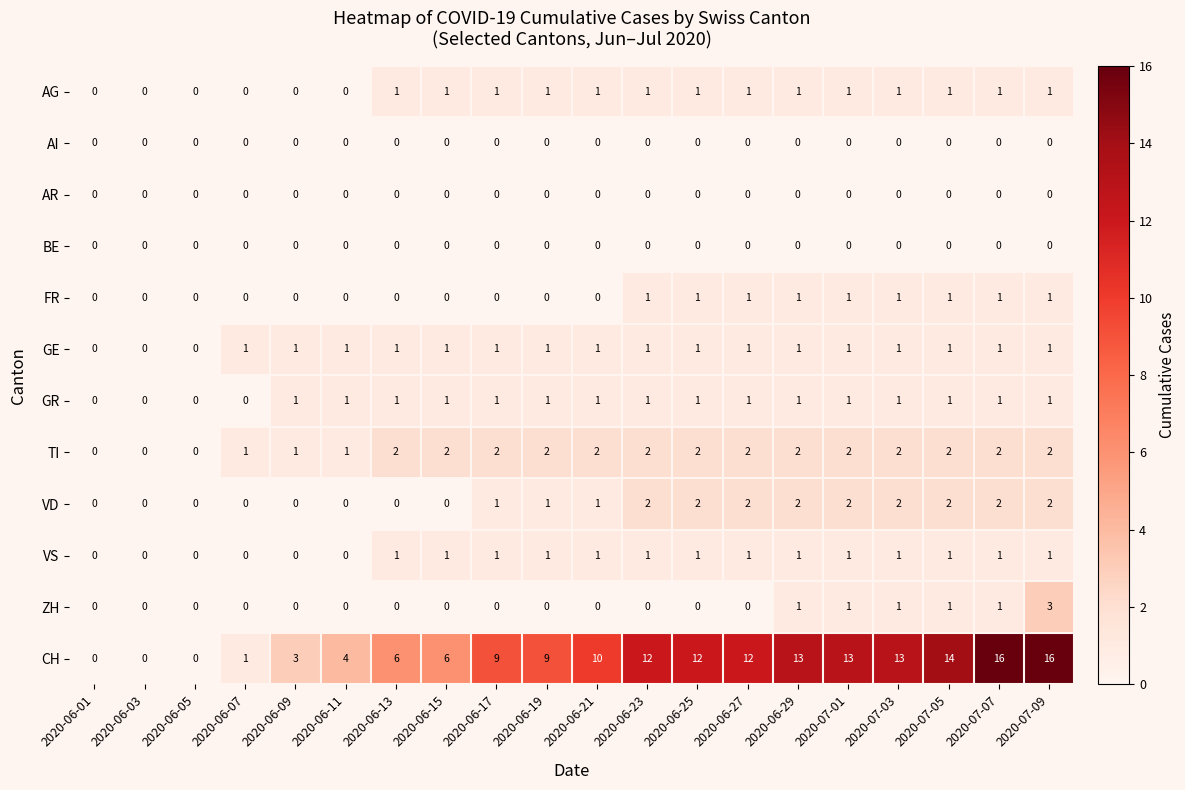

The value of AG at 2020-06-05 is 1. True or false?

False